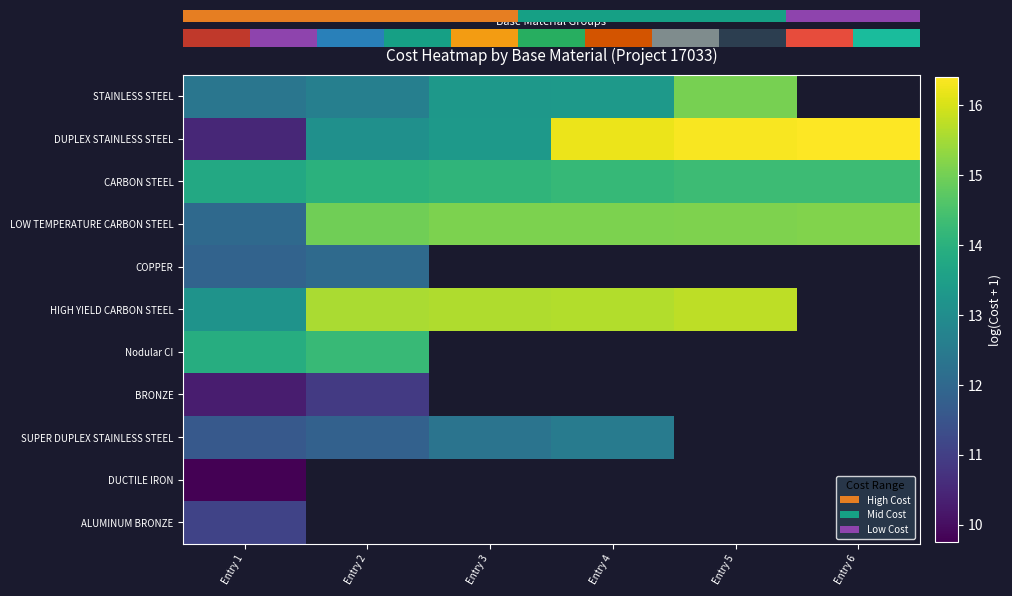

What is the greatest value displayed?

16.4